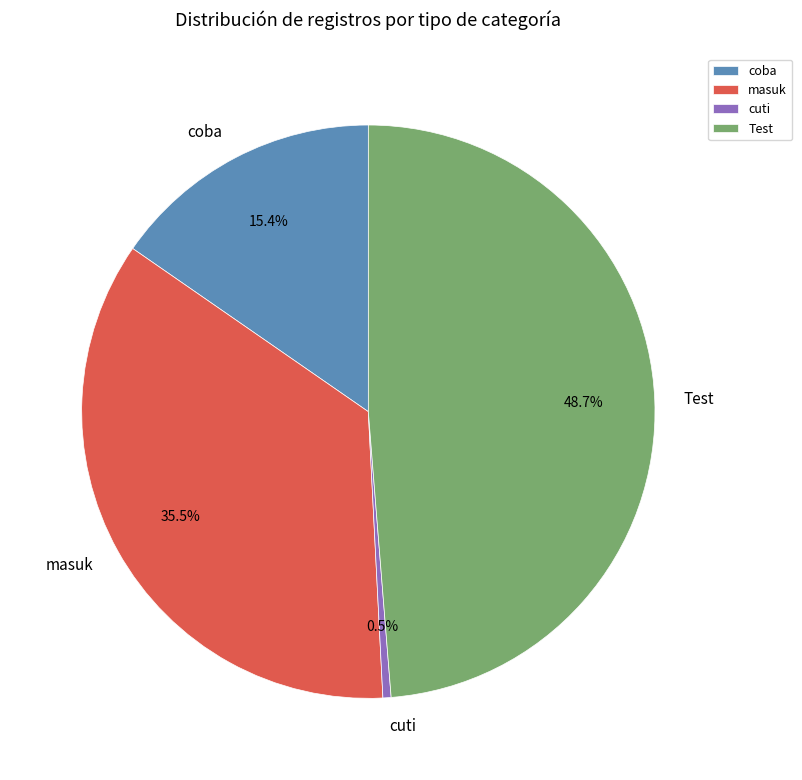

How many slices are in this pie chart?

4